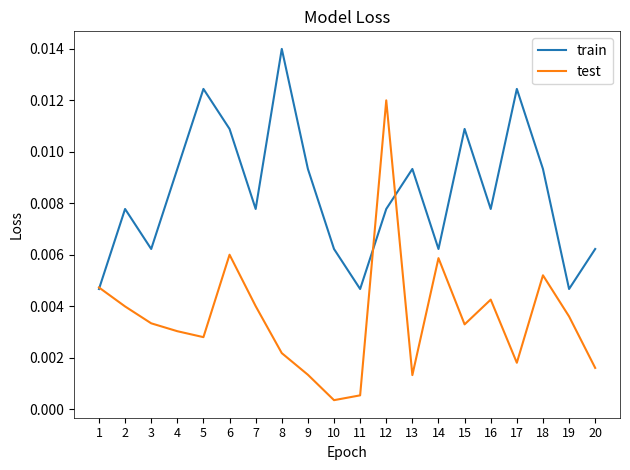

List the series in order of their overall mean, highest first.

train, test